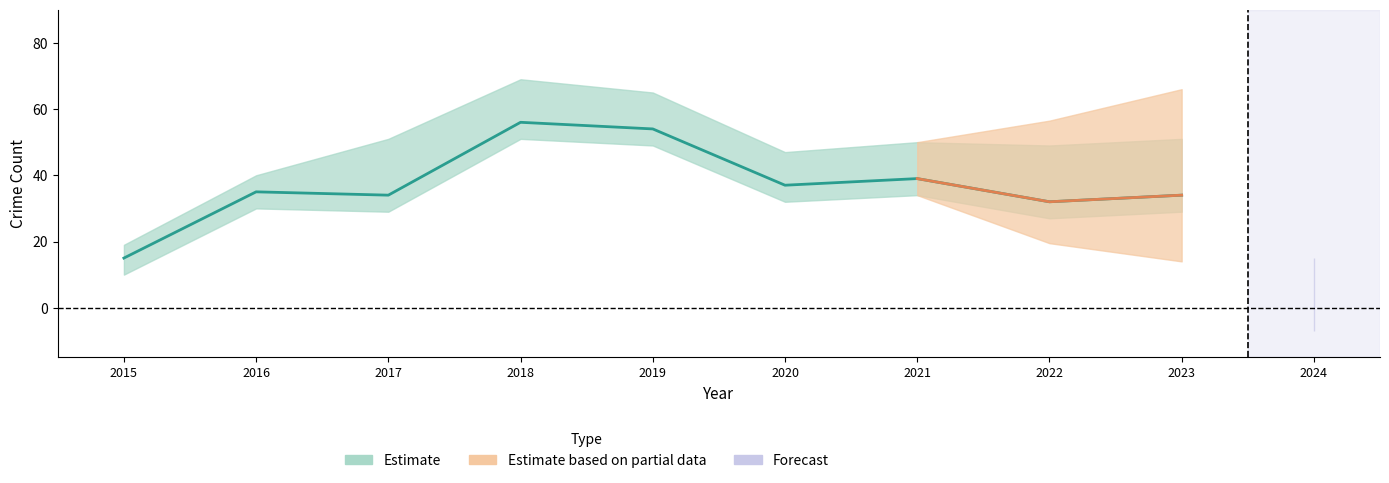

The value of Aggravated Assault at 2017 is 5. True or false?

False